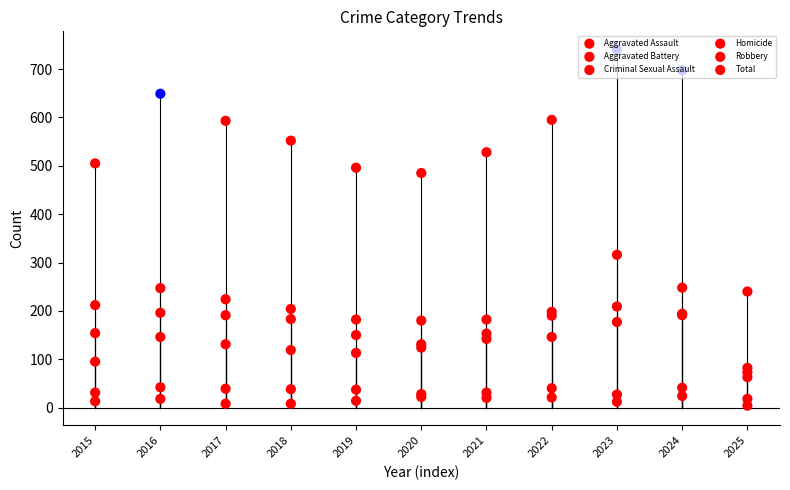

Which series reaches the maximum Y coordinate?

Total